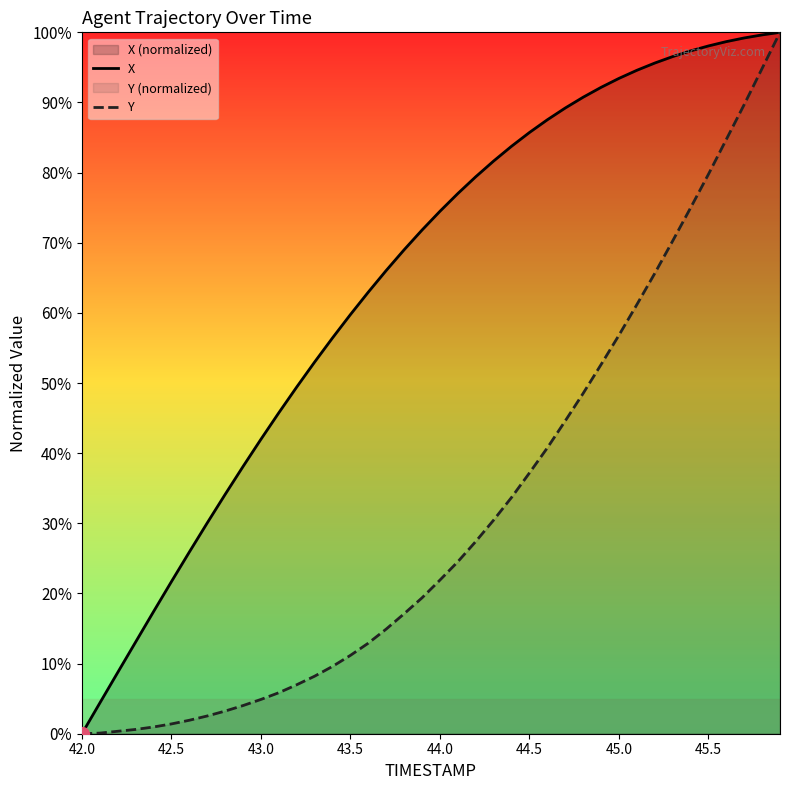

The X series shows 48.5 at 44.0. True or false?

False